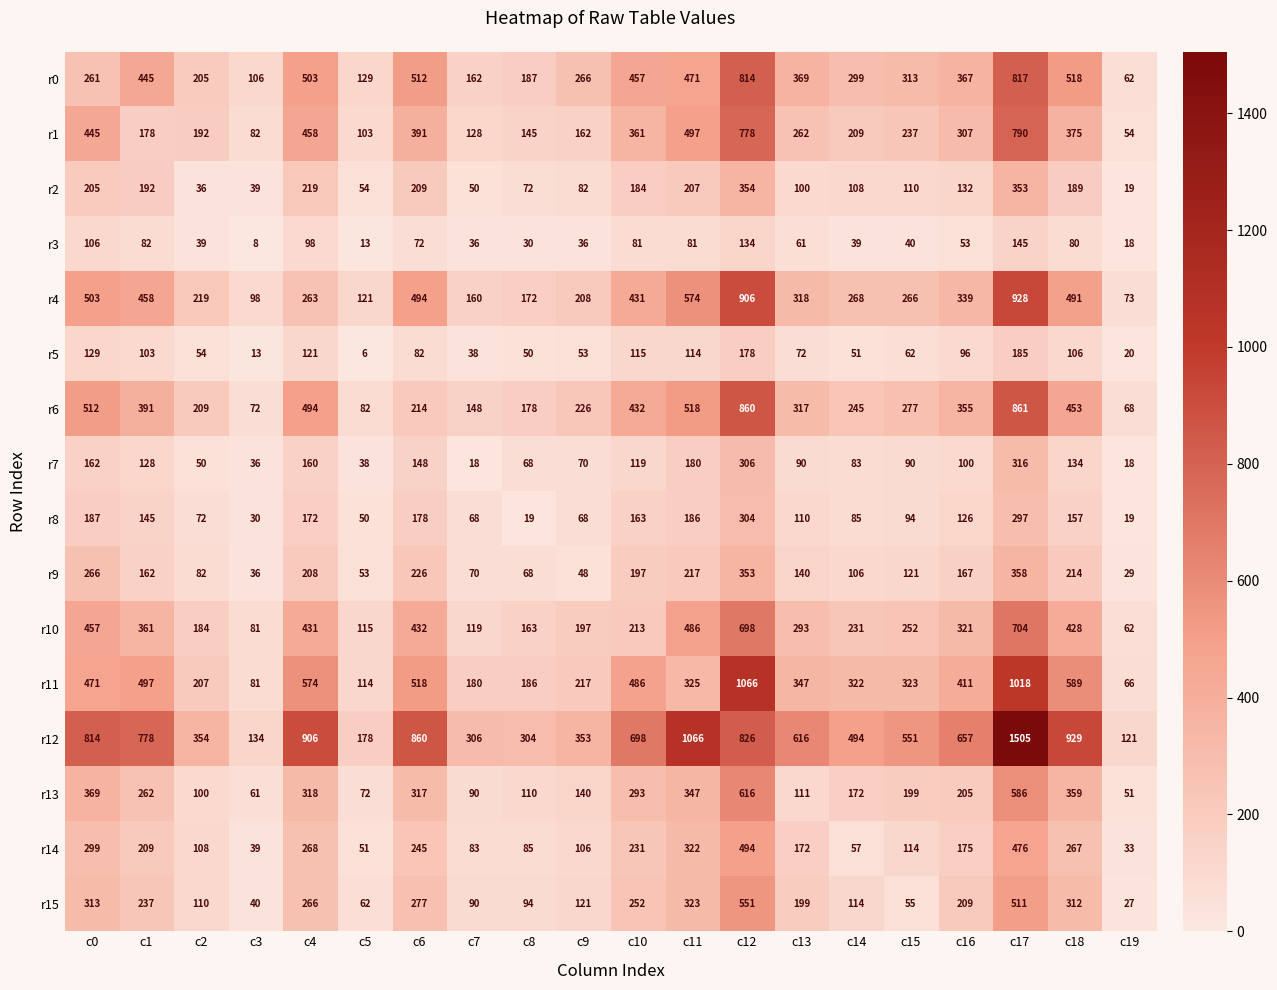

Which series has the largest total across all categories?

r12